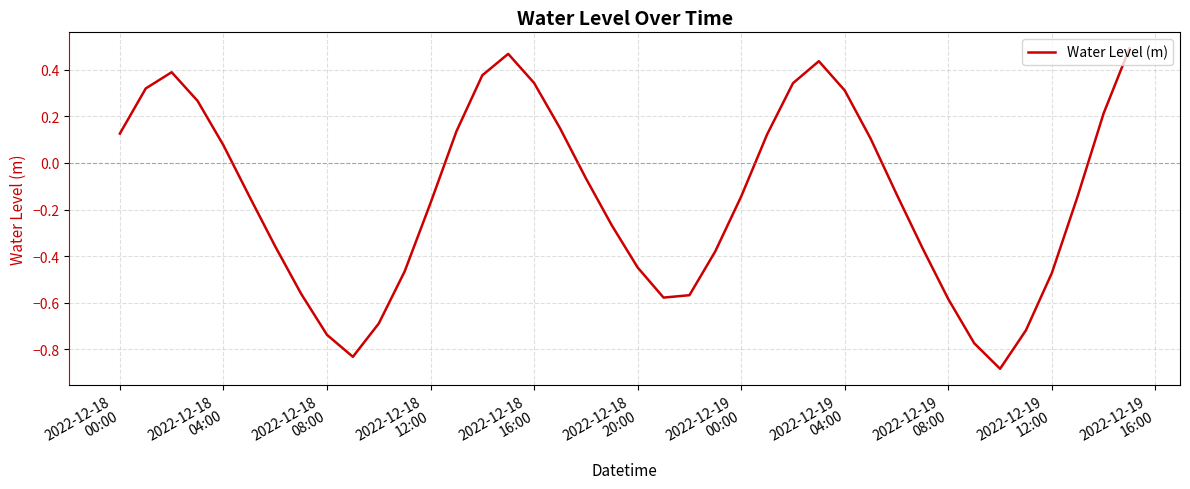

What is the difference between the maximum and minimum values?

1.4